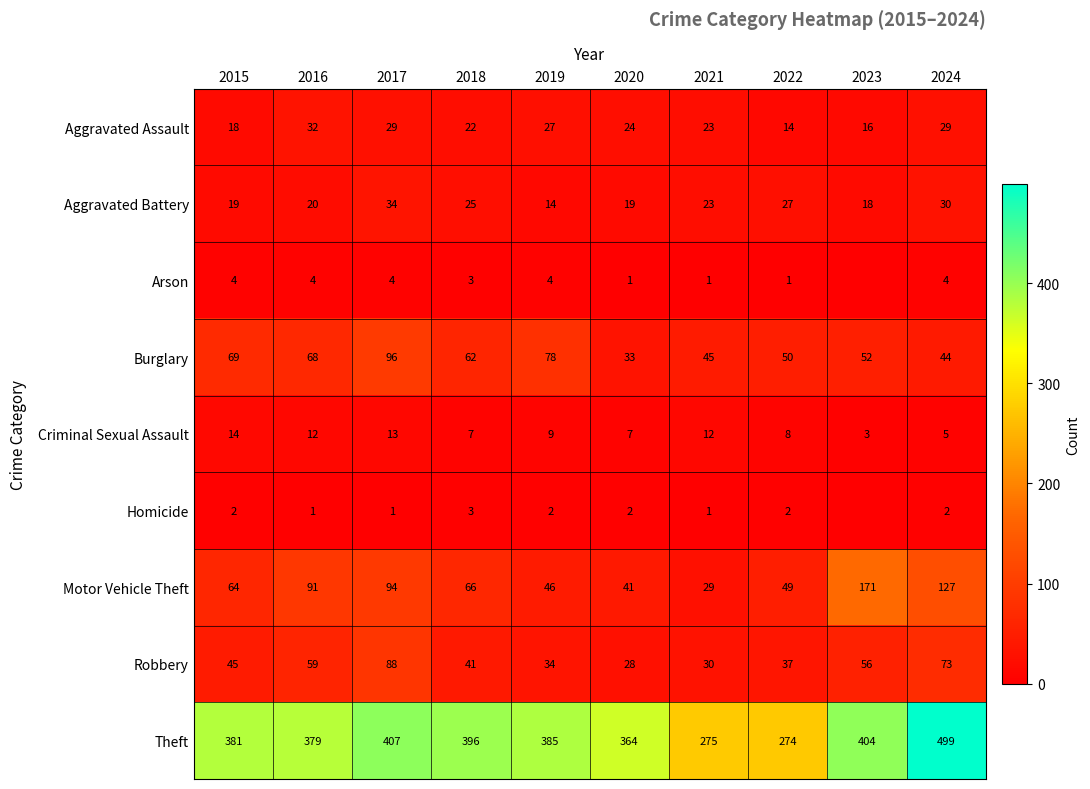

Is the value of Robbery at 2020 greater than the value of Aggravated Assault at 2018?

Yes